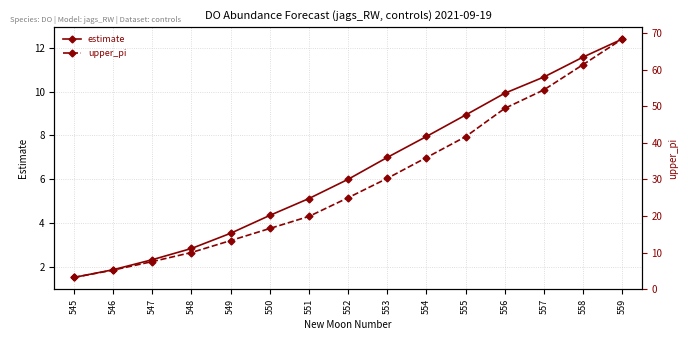

Between 552 and 557, which series saw the biggest shift?

upper_pi